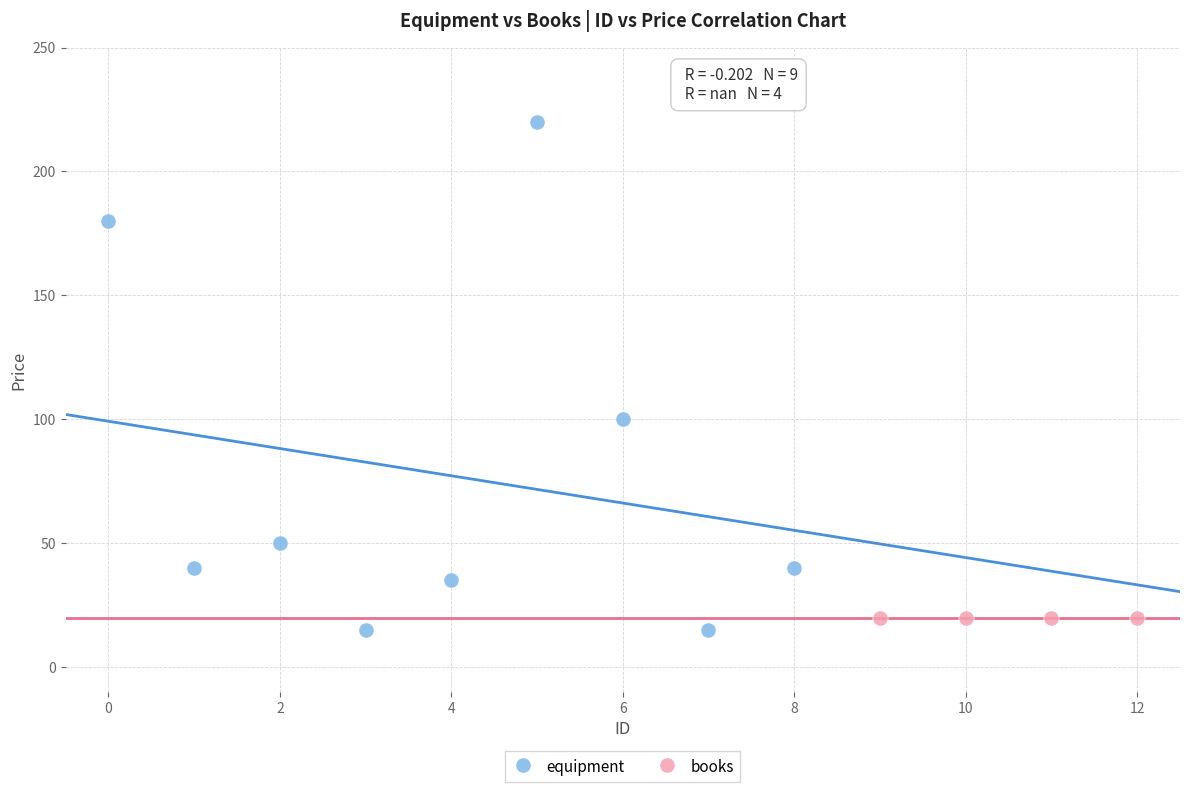

Which series reaches the maximum Y coordinate?

equipment